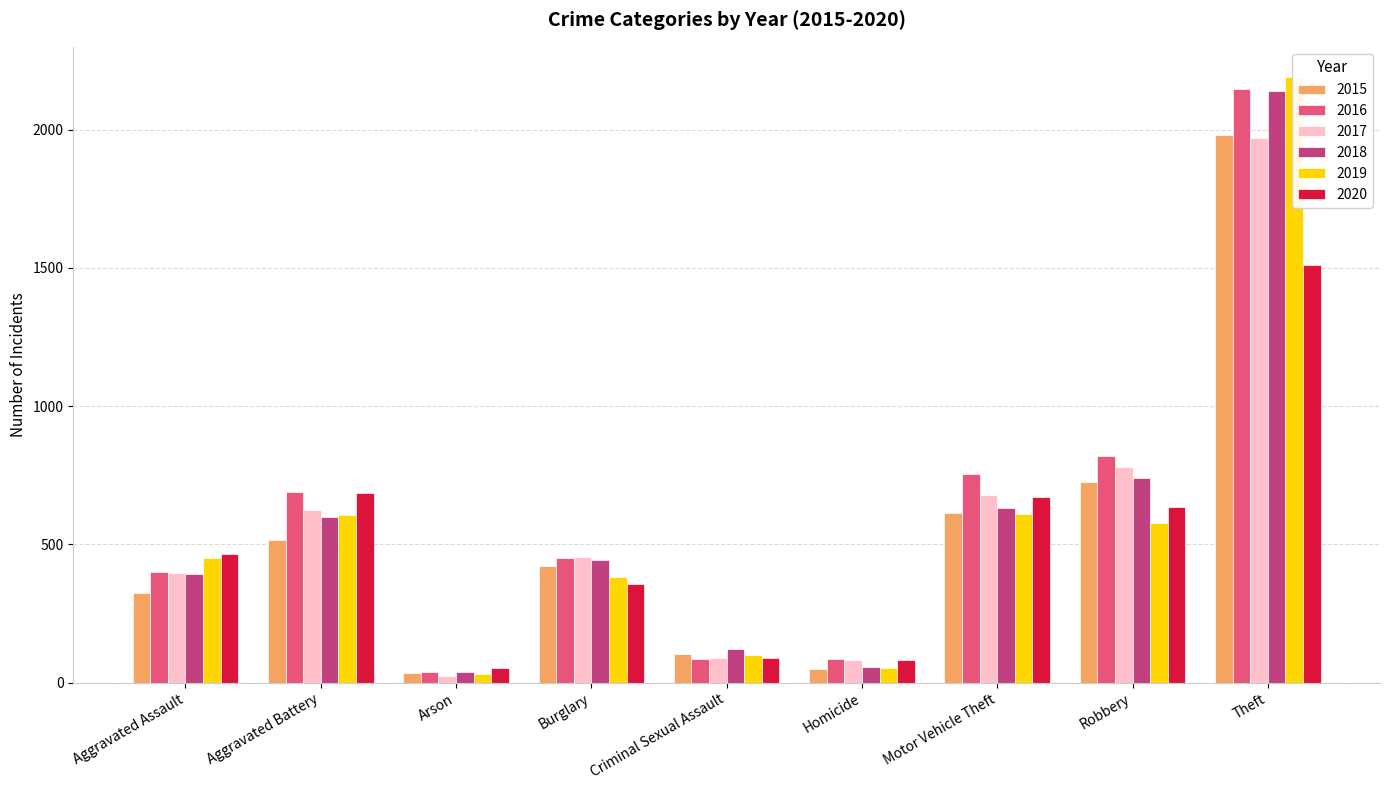

What are all the series names shown in the legend?

2015, 2016, 2017, 2018, 2019, 2020